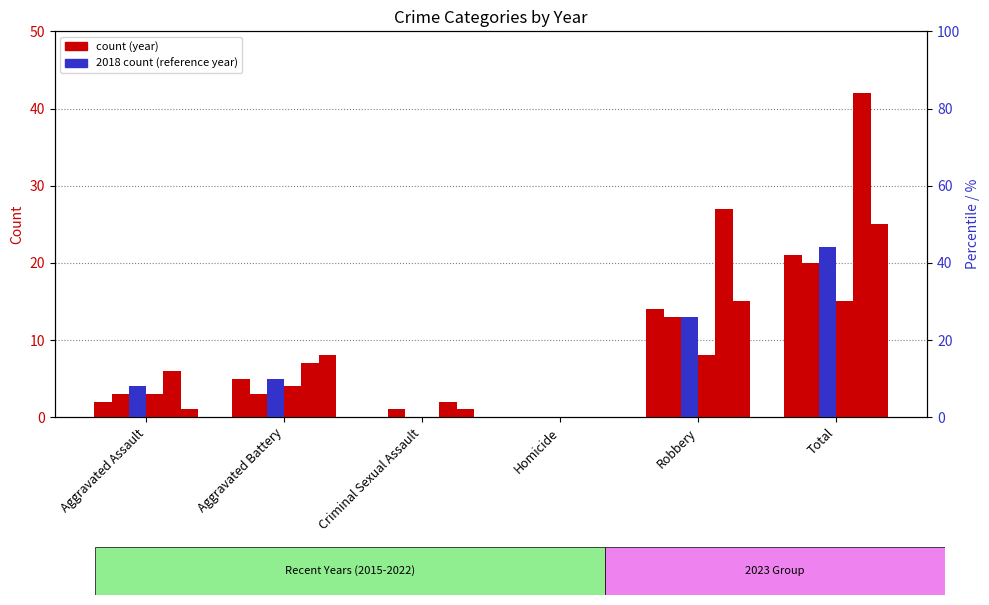

Rank the series at Aggravated Assault from highest to lowest value.

2022, 2018, 2016, 2019, 2015, 2023